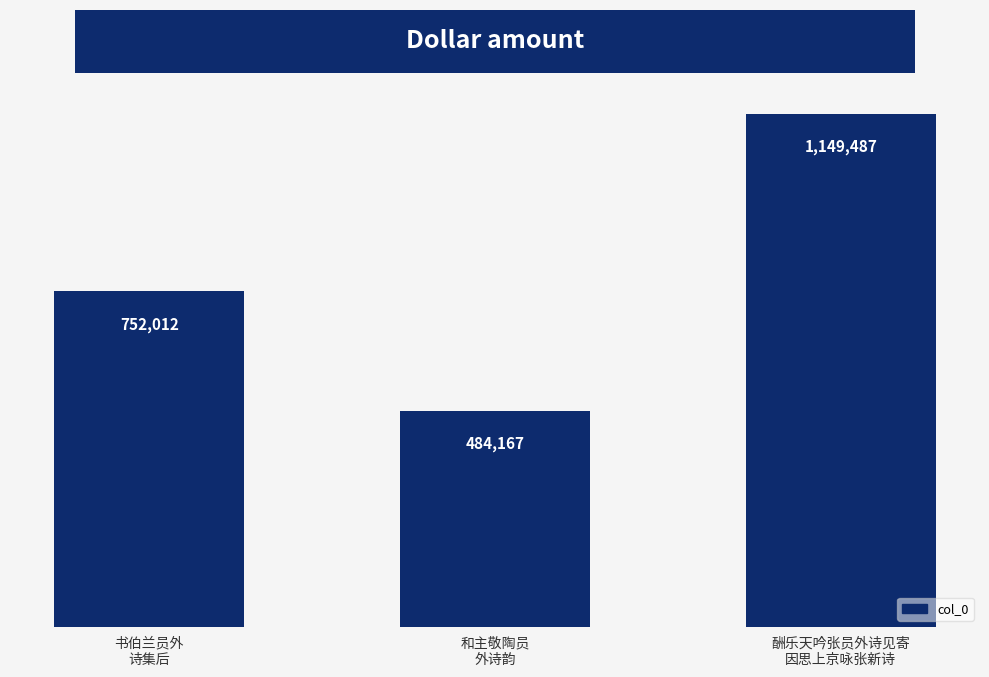

Which label corresponds to the smallest value in the chart?

和主敬陶员
外诗韵